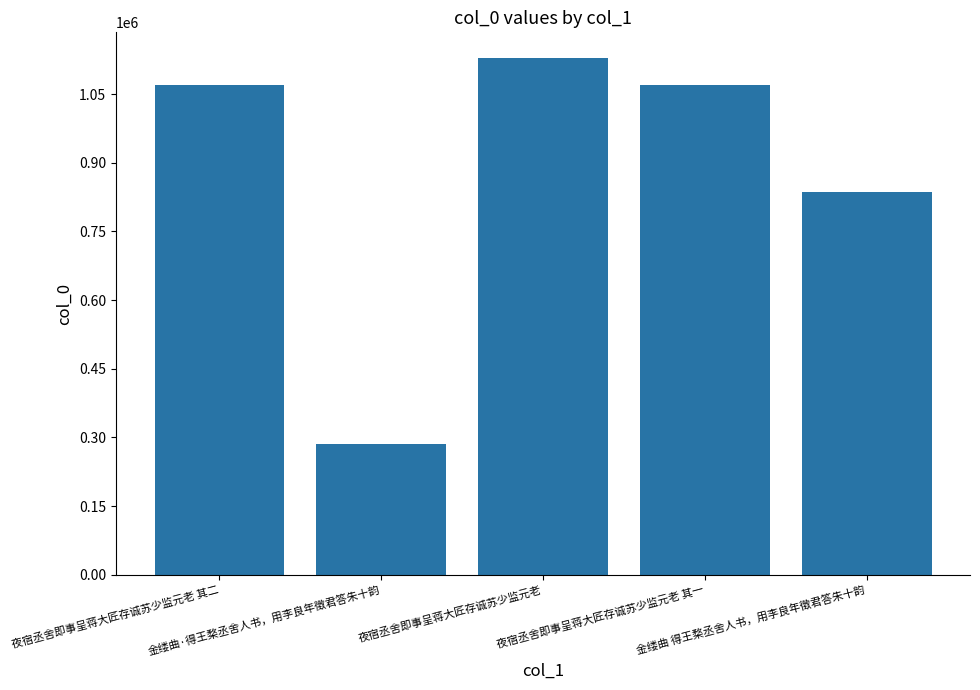

The chart shows a value of 1912127 at 夜宿丞舍即事呈蒋大匠存诚苏少监元老 其二. True or false?

False